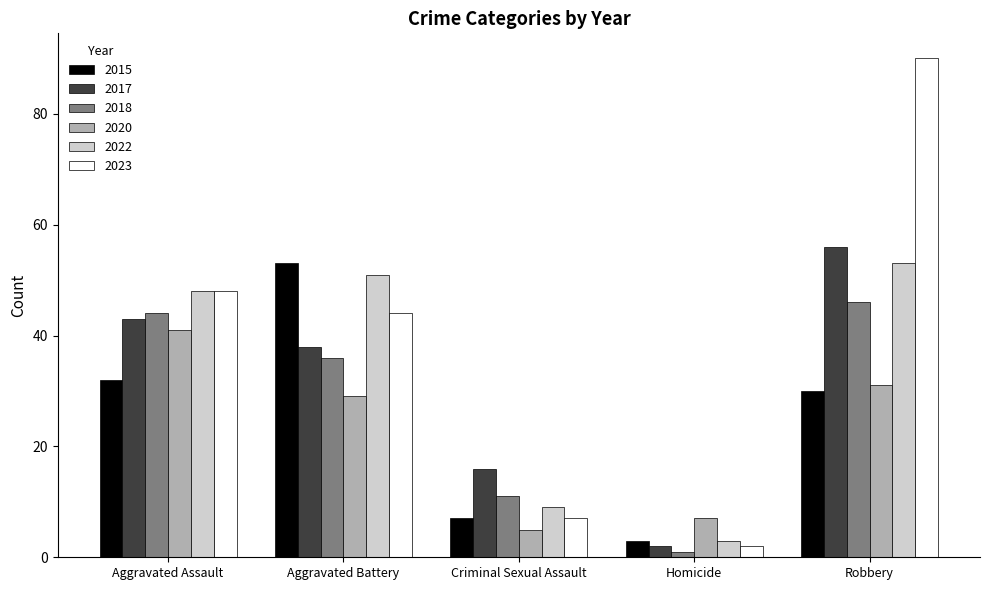

Rank the categories by 2018 value from highest to lowest.

Robbery, Aggravated Assault, Aggravated Battery, Criminal Sexual Assault, Homicide